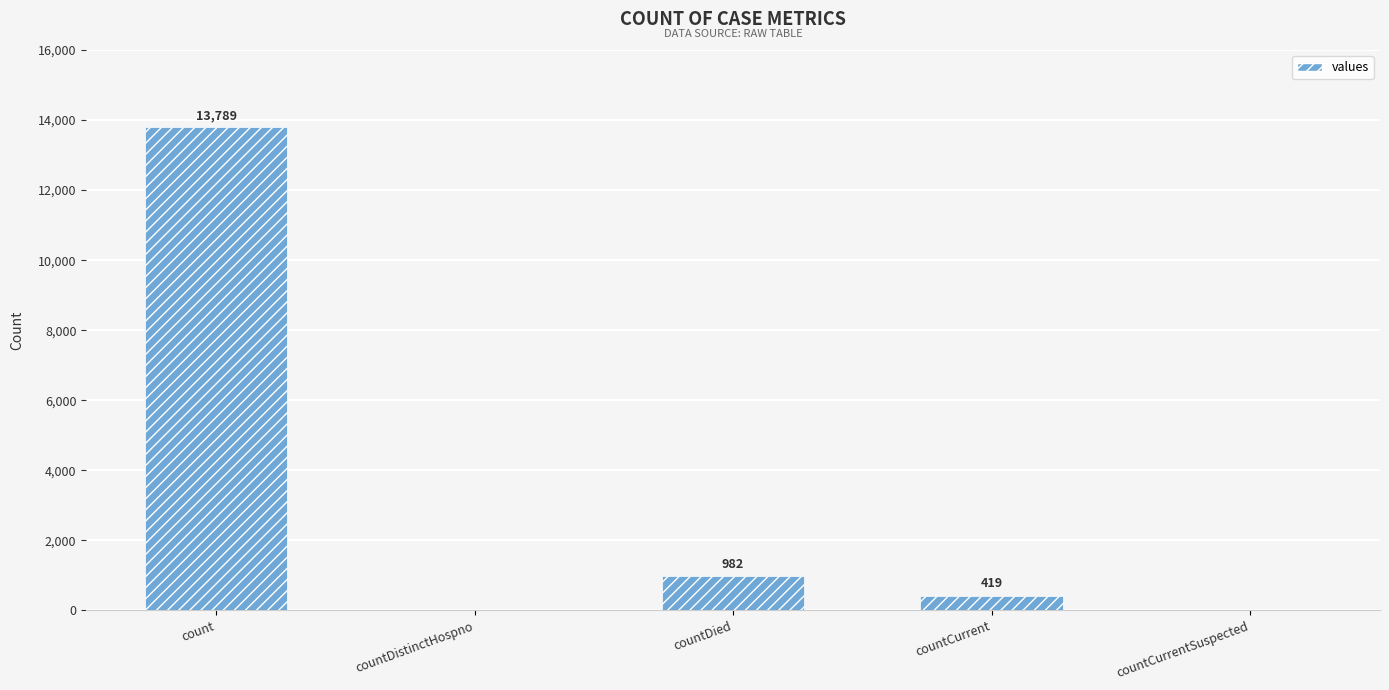

The chart shows a value of 2832 at count. True or false?

False